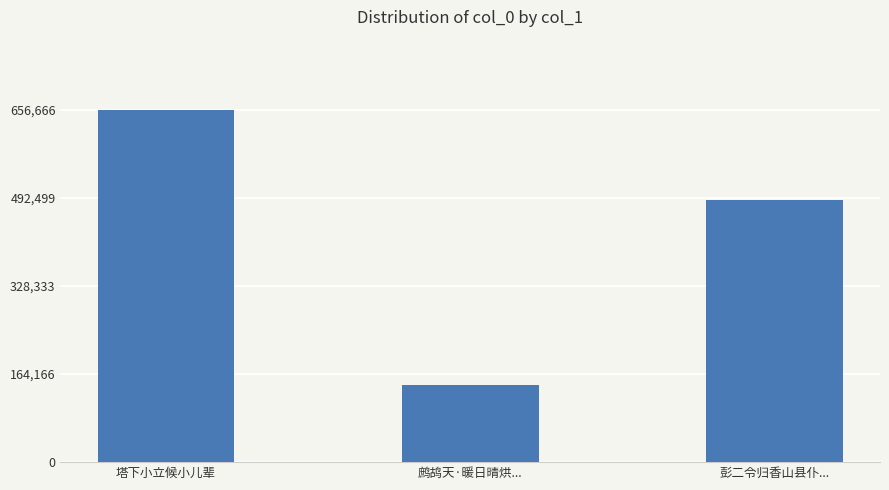

At which label does the data first exceed 488900?

塔下小立候小儿辈